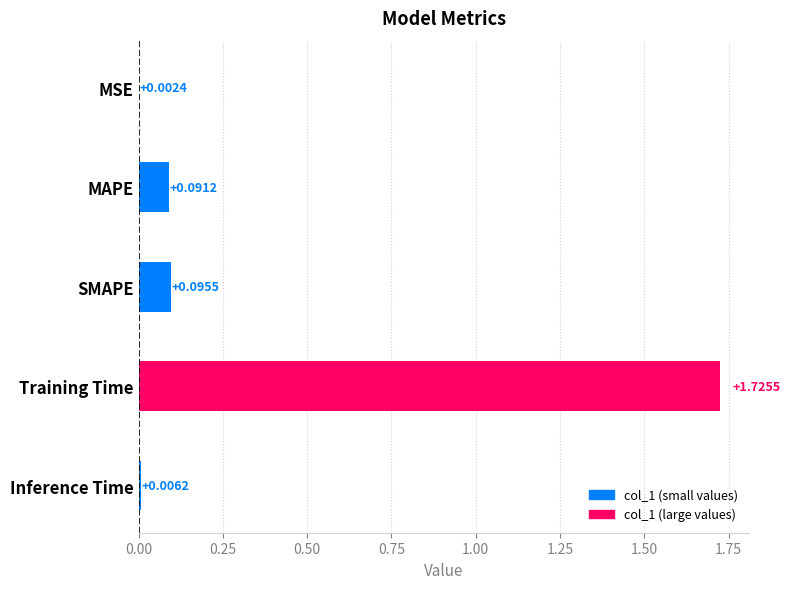

Which has a higher value, SMAPE or MSE?

SMAPE